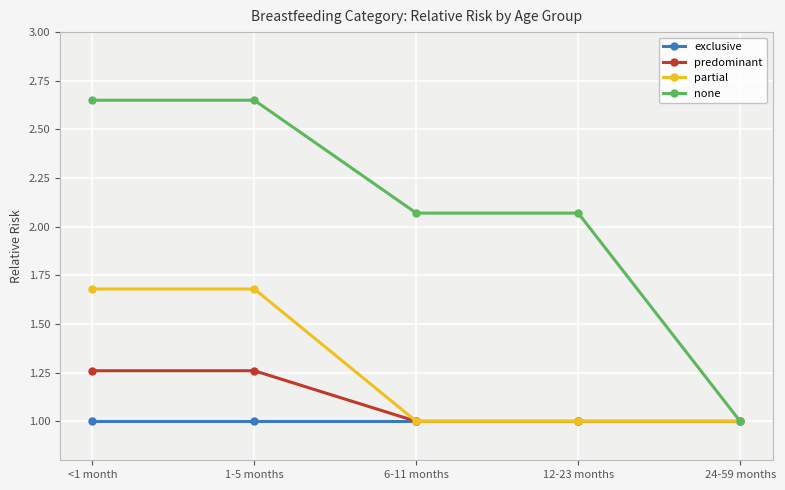

How many lines are shown in the chart?

4